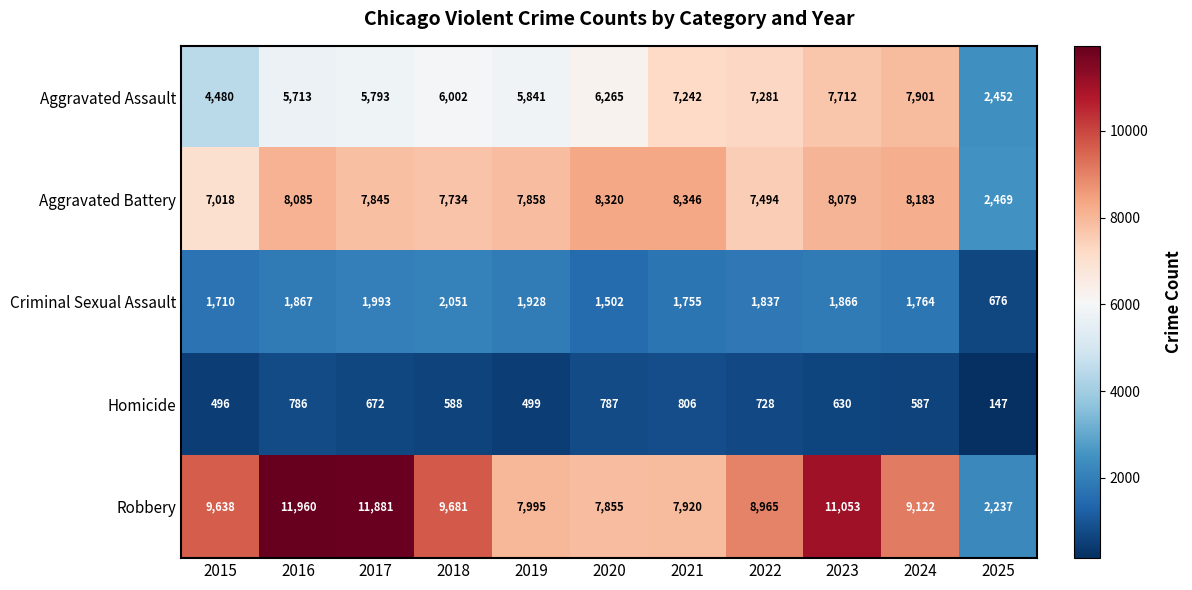

At 2023, list the series in order from smallest to largest.

Homicide, Criminal Sexual Assault, Aggravated Assault, Aggravated Battery, Robbery